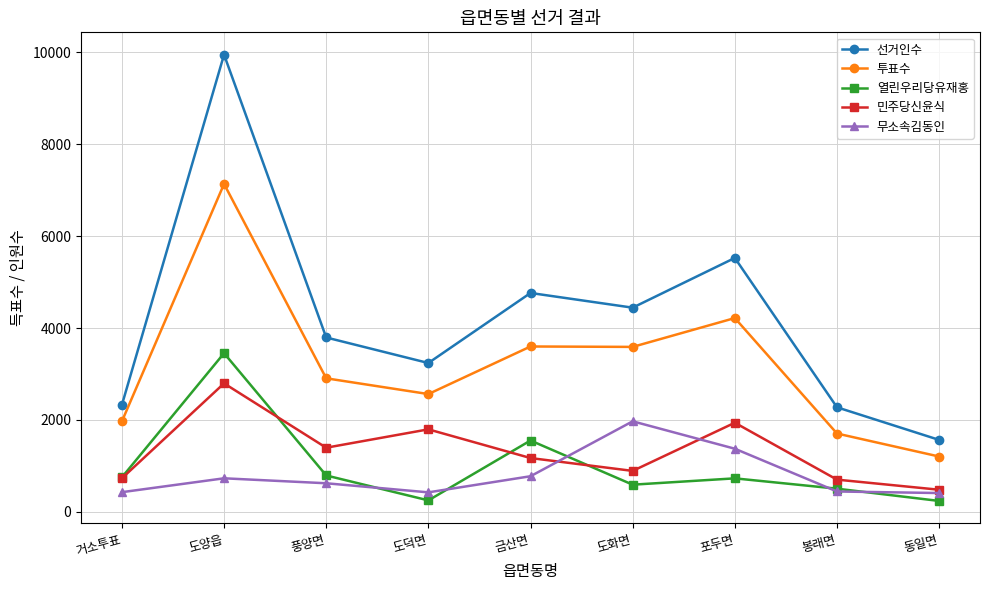

What are all the series names shown in the legend?

선거인수, 투표수, 열린우리당유재홍, 민주당신윤식, 무소속김동인